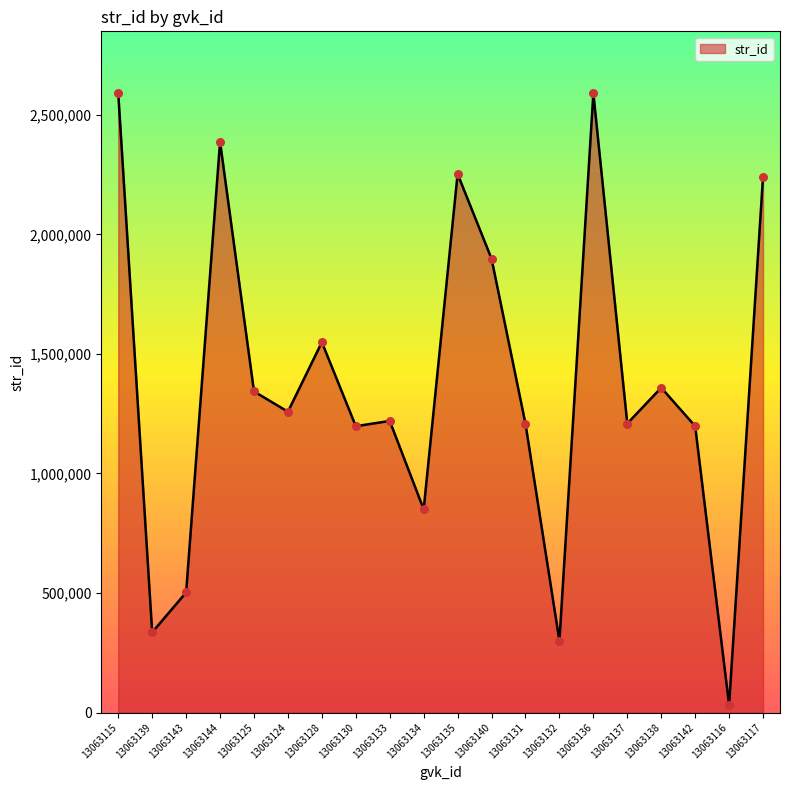

Which has a higher value, 13063144 or 13063128?

13063144